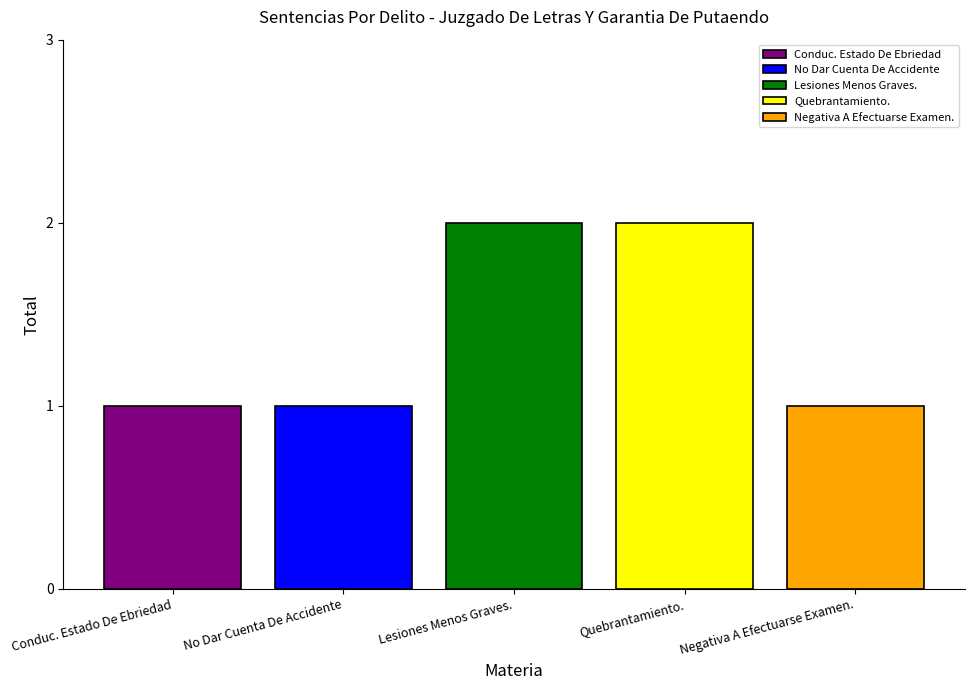

Are the bars grouped side by side (vs. stacked)?

Yes